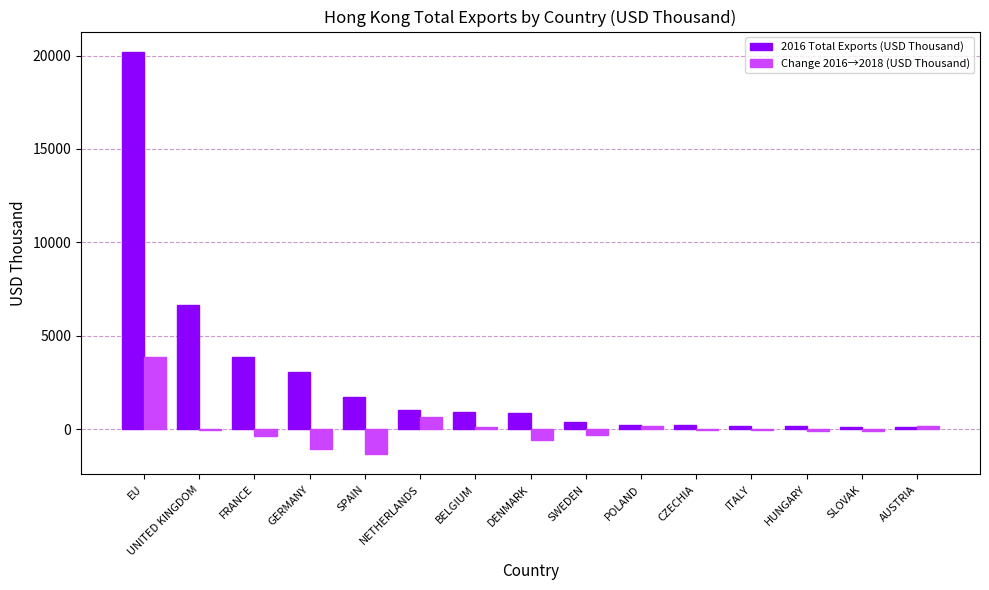

Read the Change 2016→2018 (USD Thousand) value at DENMARK.

-608.0